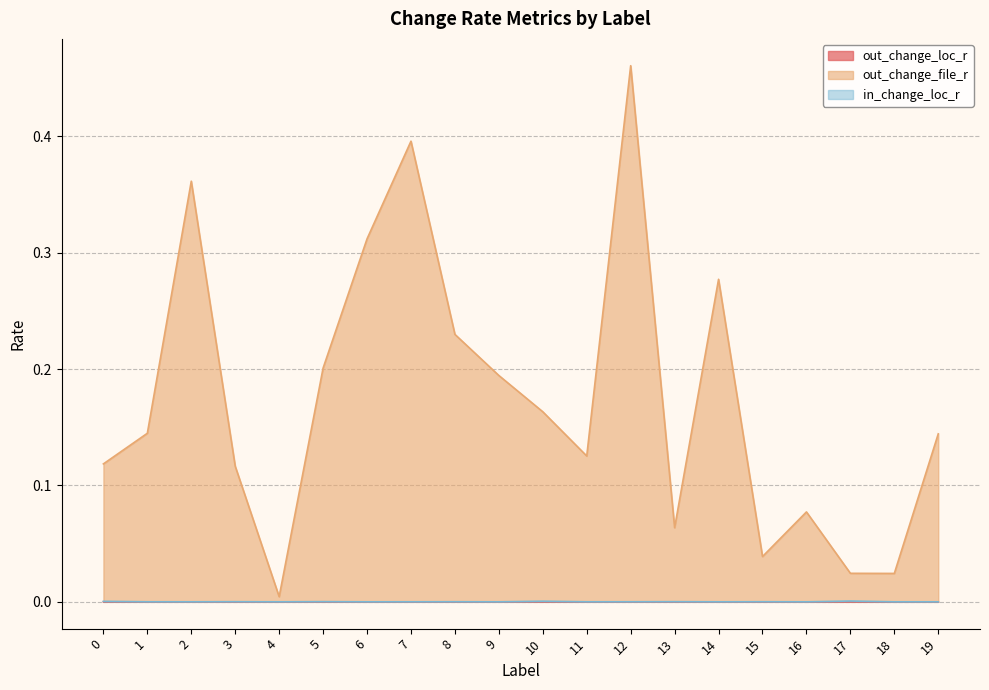

What is the total value across all series at 9?

0.2